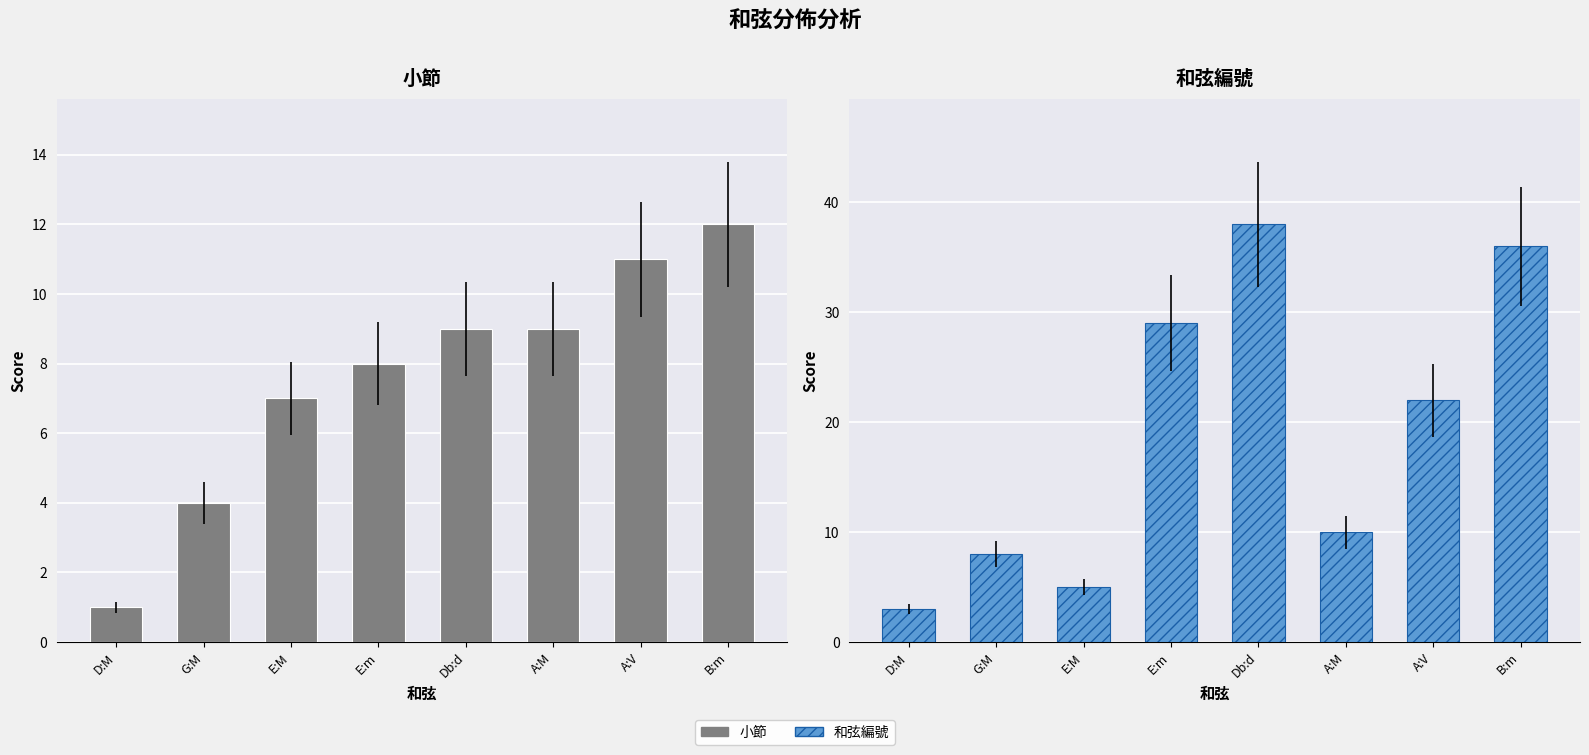

What value does the 小節 series have at E:M, to the nearest 10?

10